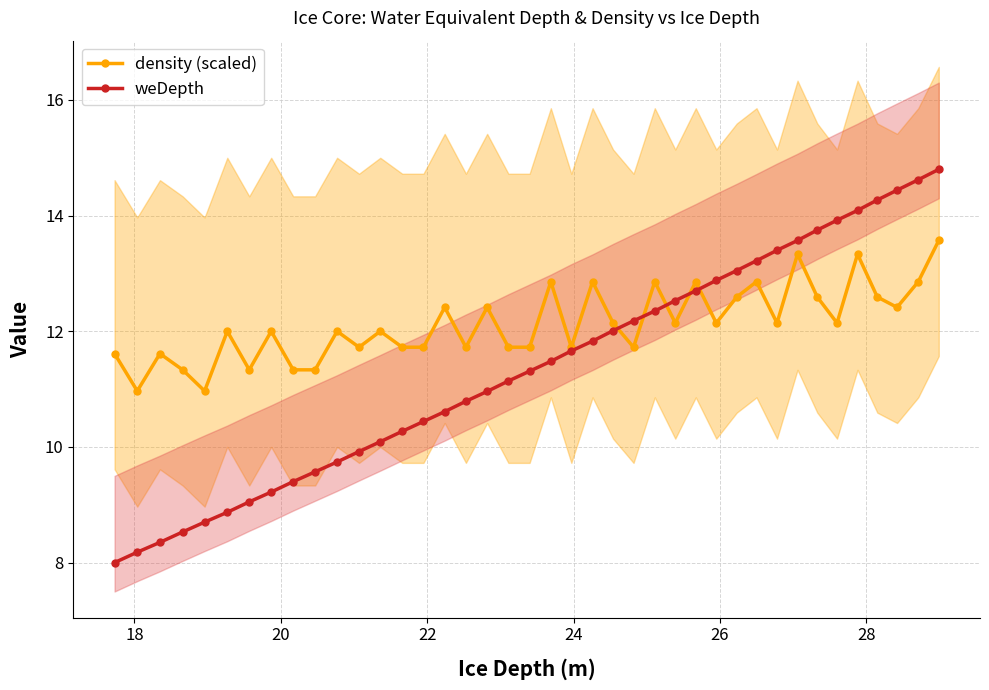

What is the value of the density (scaled) point at the 24th from the left?

12.1